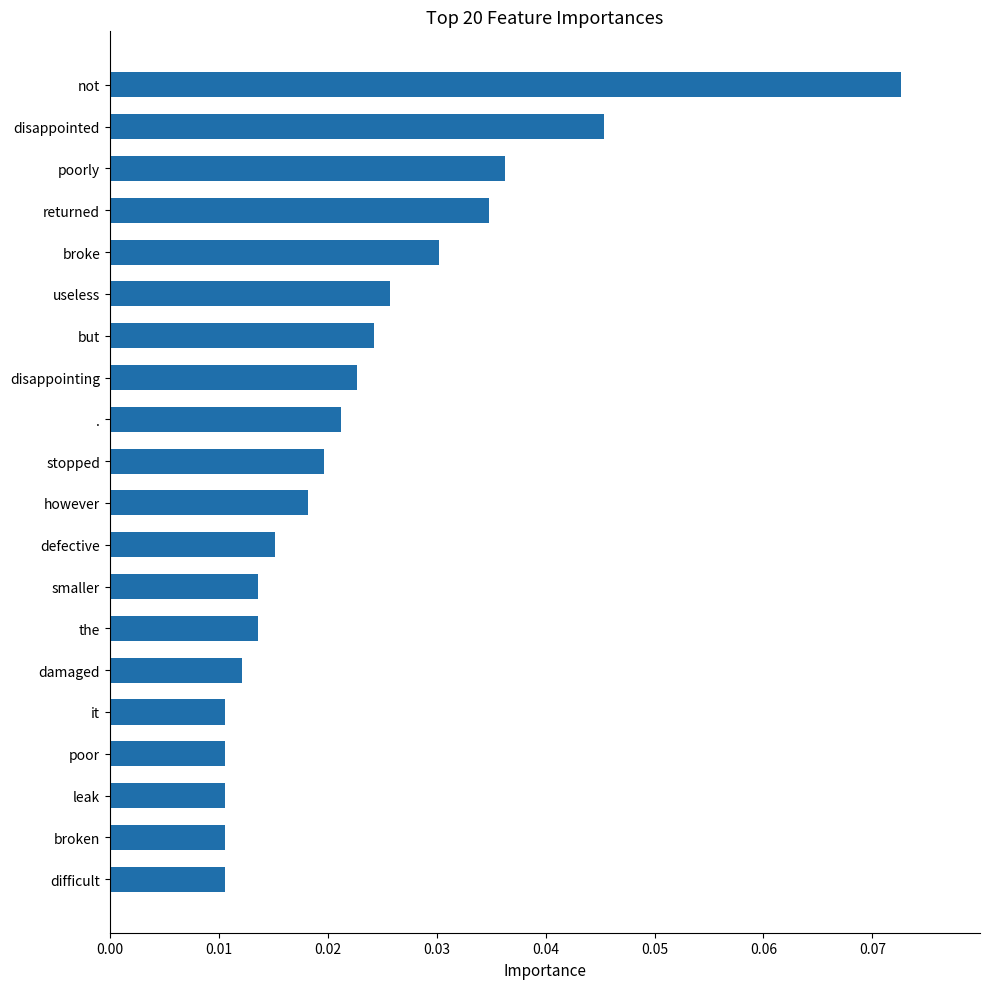

What is the sum of all values?

0.5